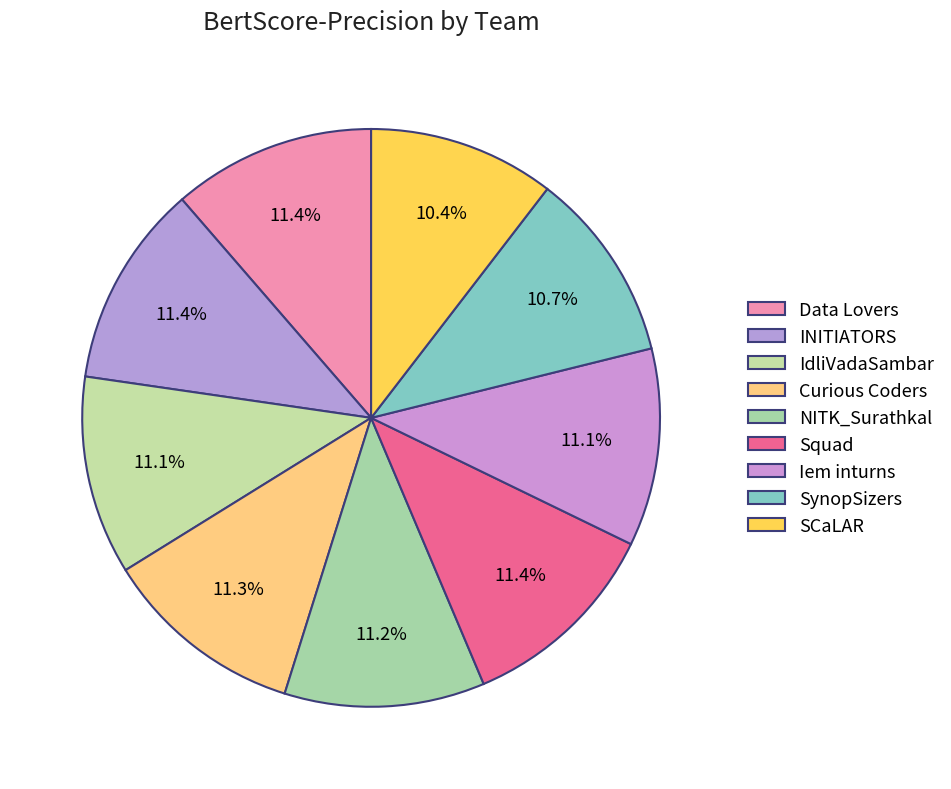

Does any single category account for the majority?

No